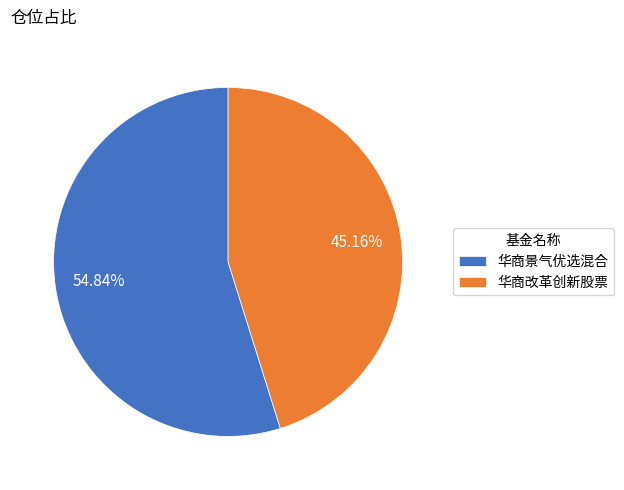

Rank the categories by value from lowest to highest.

华商改革创新股票, 华商景气优选混合